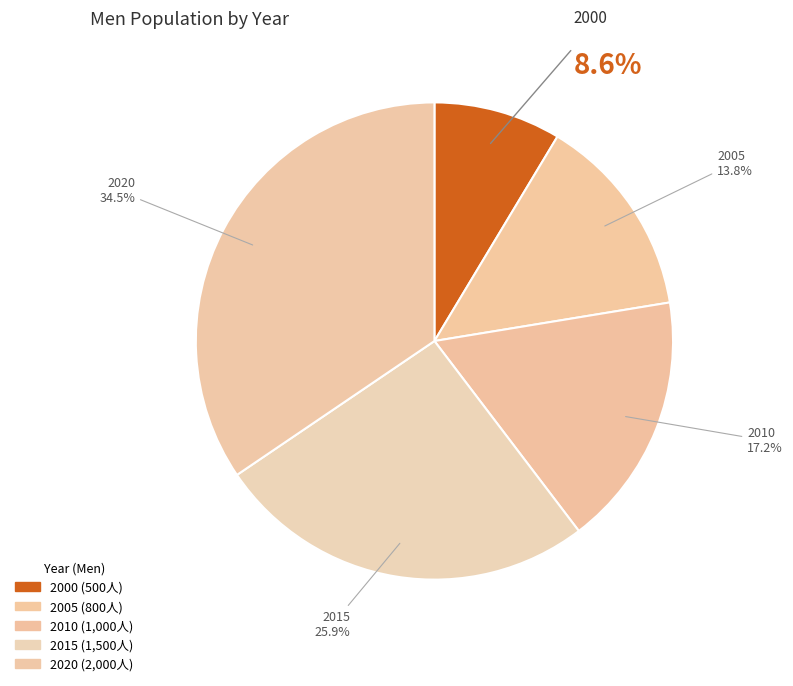

Count the number of slices in the pie.

5